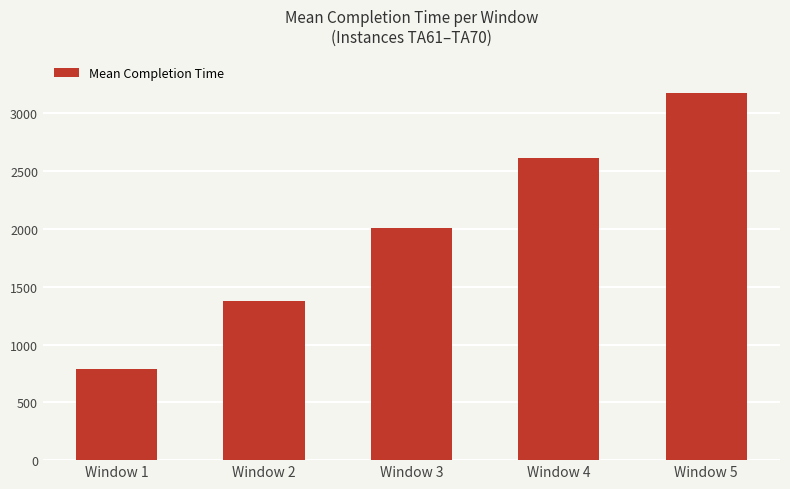

Approximately how many times larger is the value at Window 5 compared to Window 3?

1.6